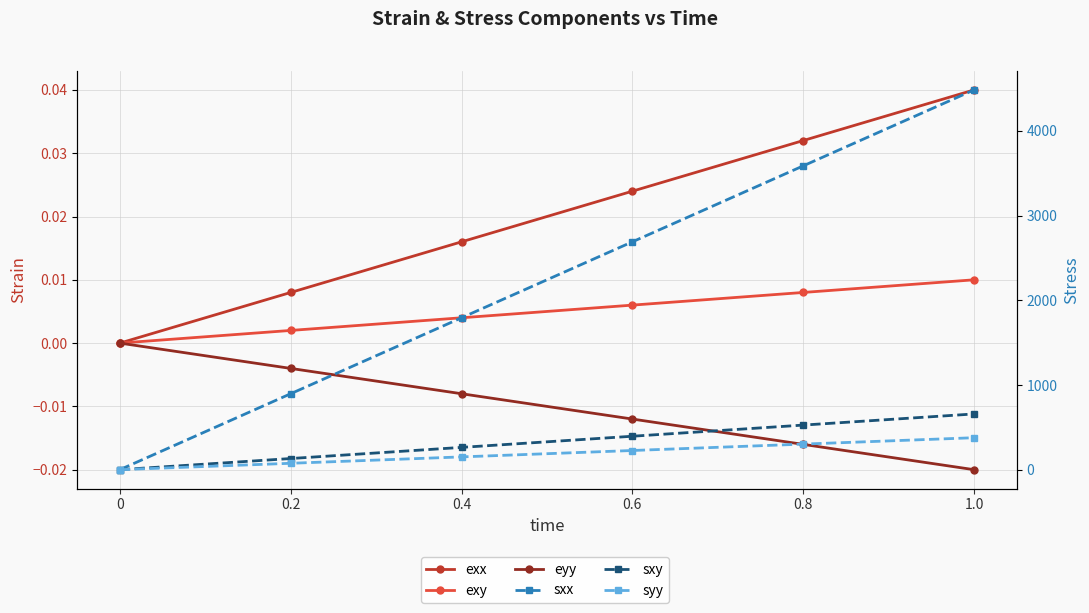

Which category has the highest value in the sxx series?

1.0